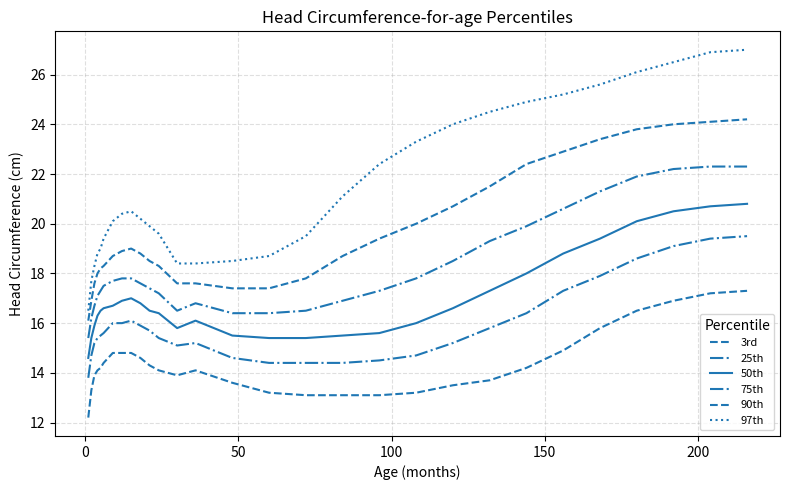

True or false: 3rd has more than 2 interior local peaks.

False